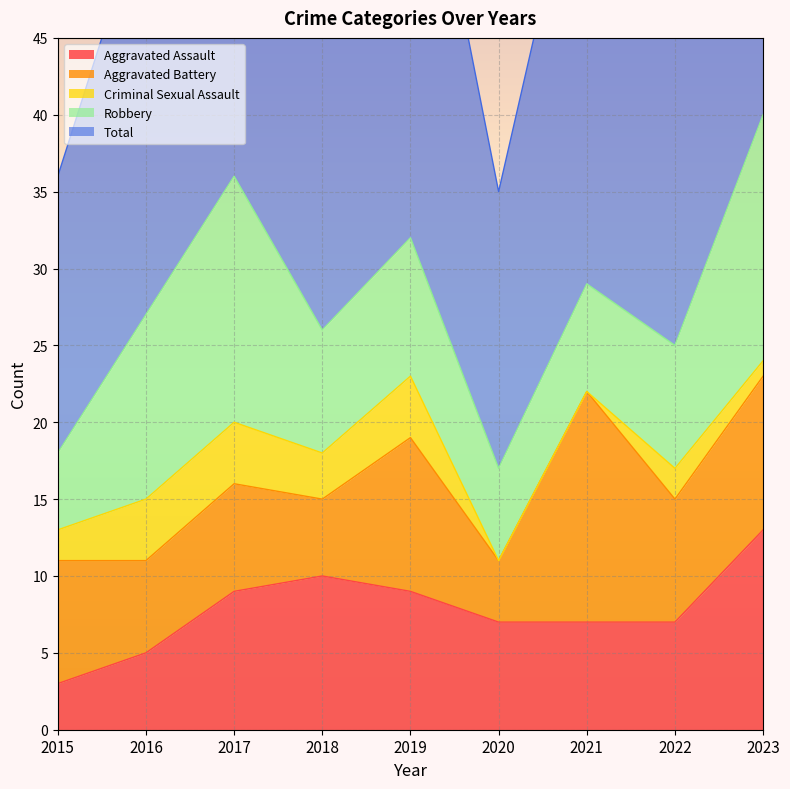

True or false: Aggravated Battery has a value of 7 at 2017.

True